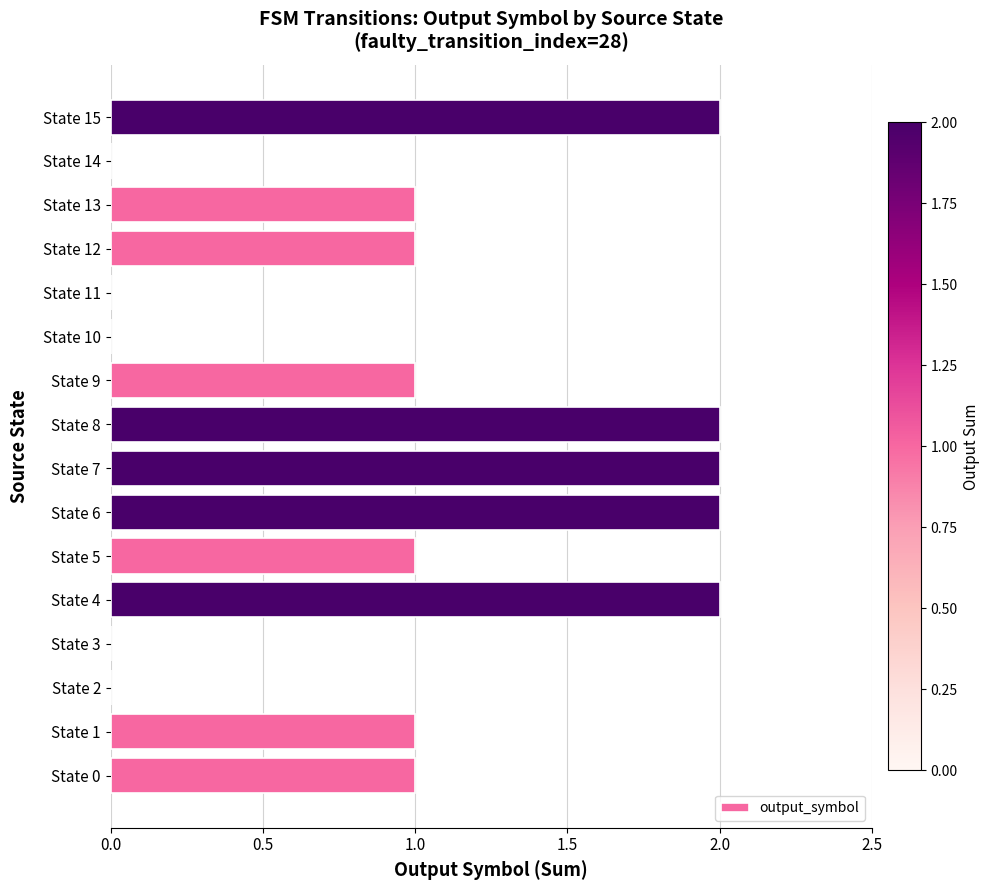

Reading bottom to top, what are all the values shown in this chart?

State 0=1	State 1=1	State 2=0	State 3=0	State 4=2	State 5=1	State 6=2	State 7=2	State 8=2	State 9=1	State 10=0	State 11=0	State 12=1	State 13=1	State 14=0	State 15=2